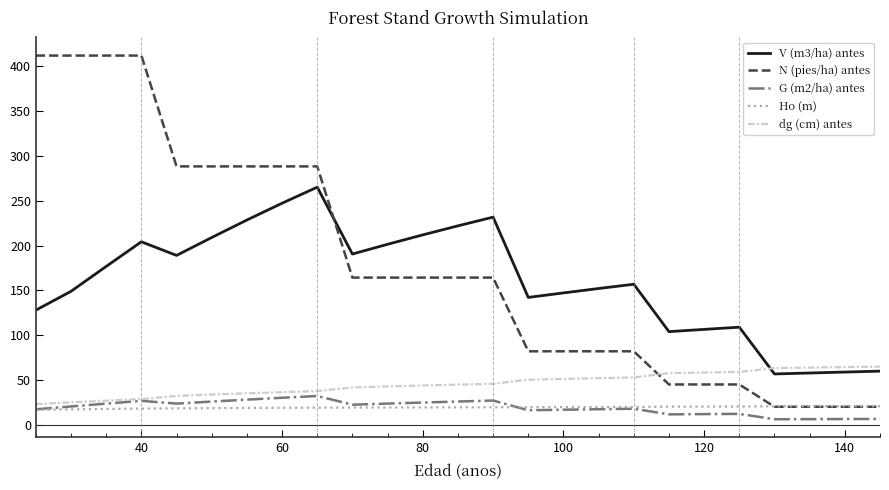

What is the average value of the G (m2/ha) antes series?

19.5